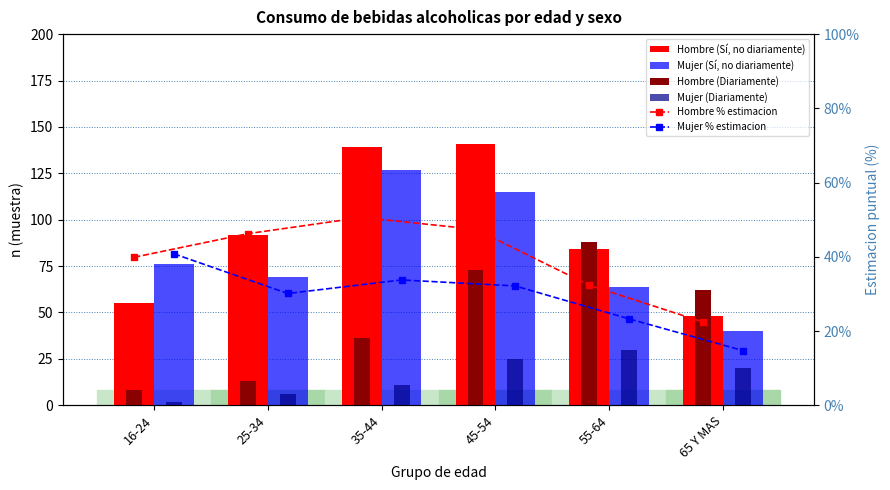

At which label does Hombre % estimacion first exceed 46?

25-34